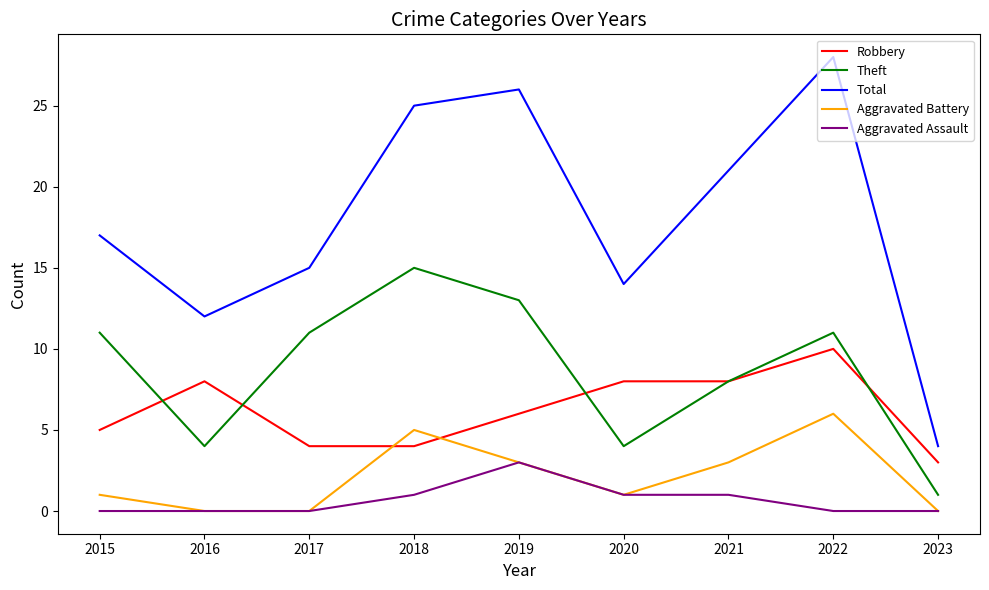

What is the maximum value for Aggravated Battery?

6